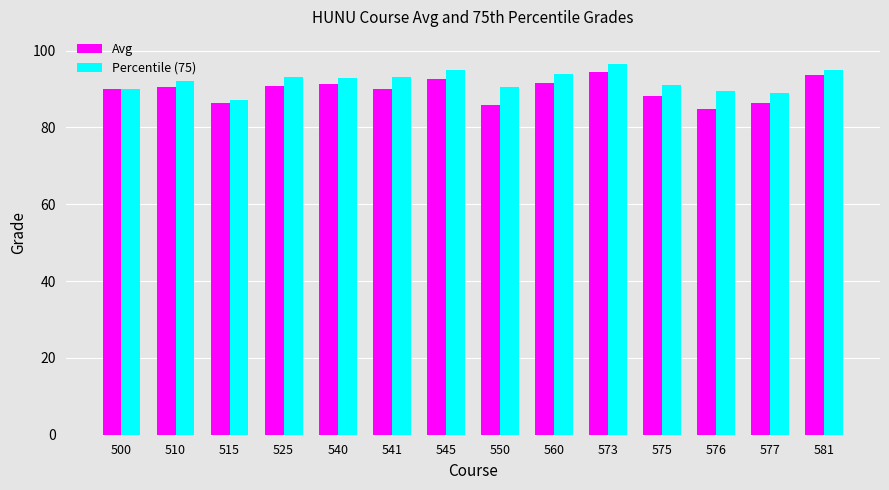

The Percentile (75) series shows 38.8 at 525. True or false?

False